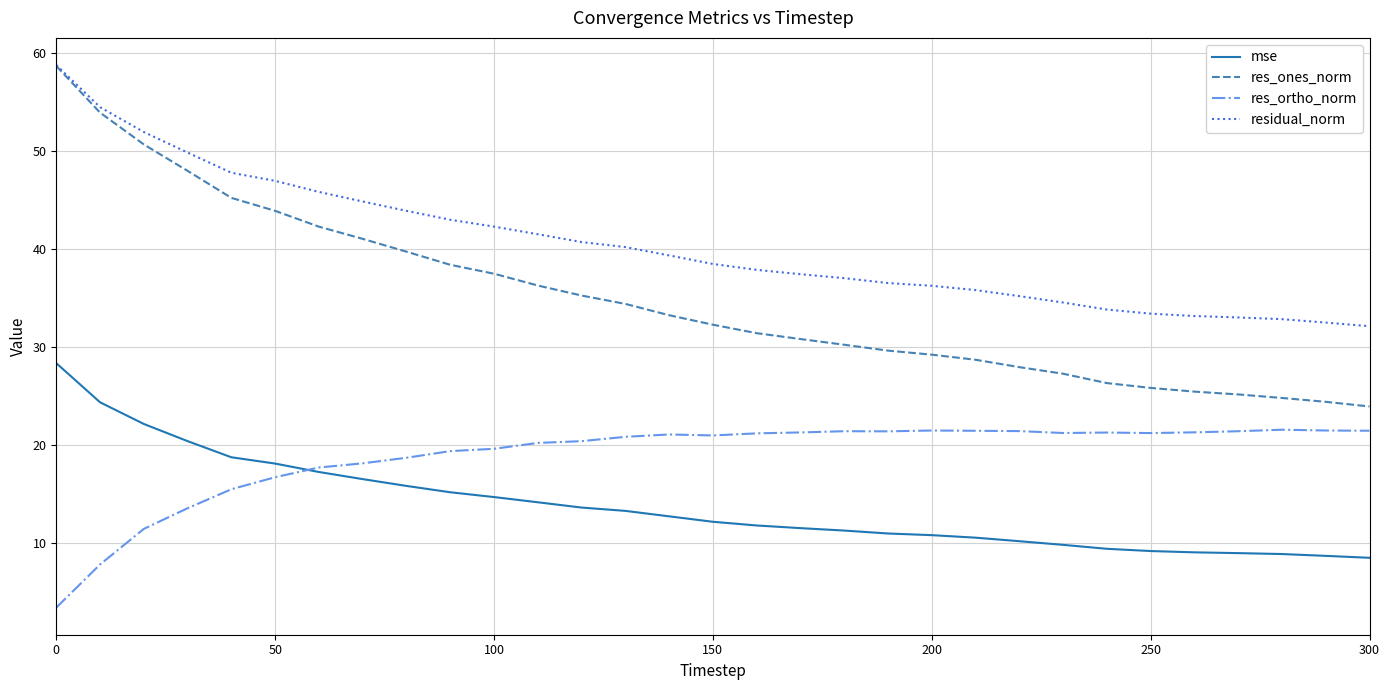

Which series has the largest total across all categories?

residual_norm